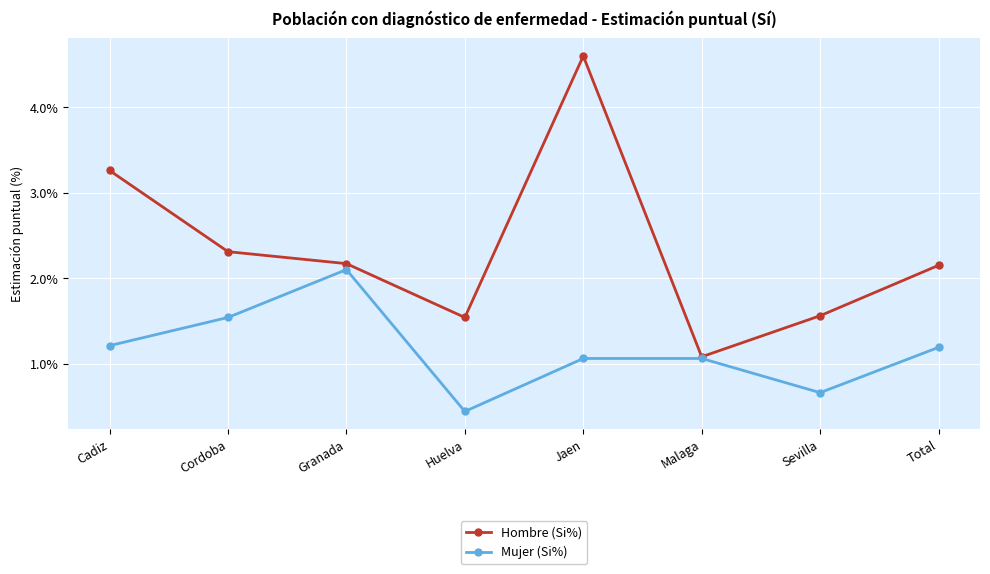

What is the average value of the Mujer (Si%) series?

1.2